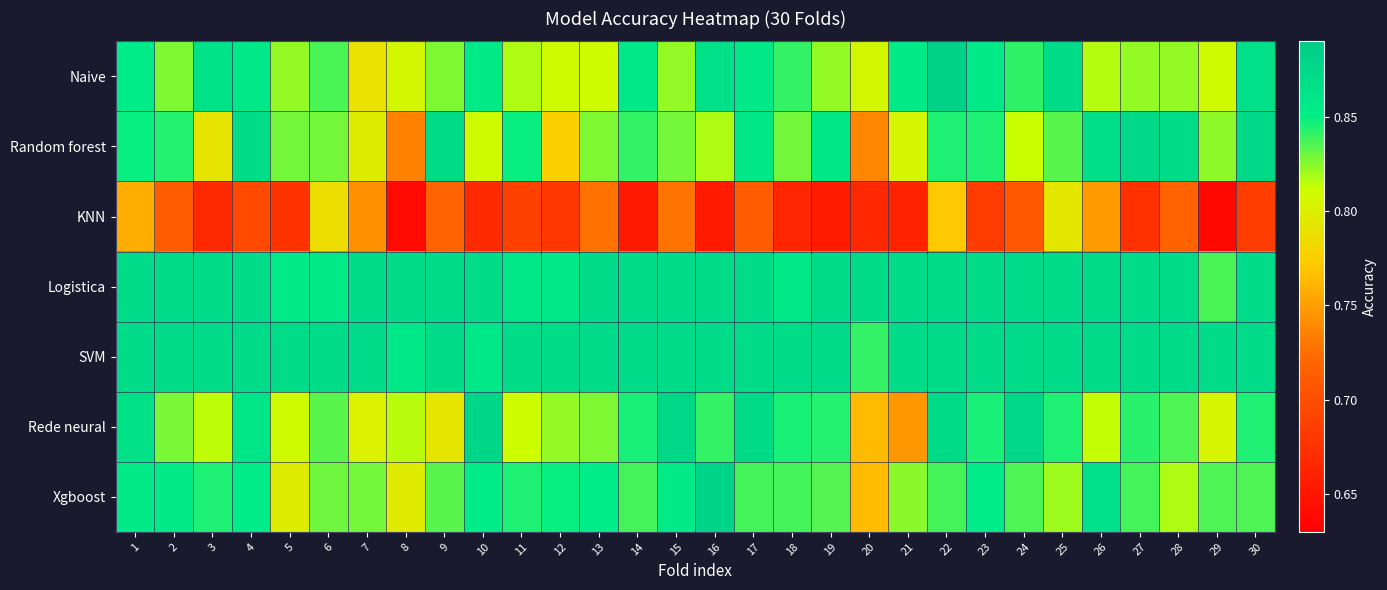

Which series has the largest range (max minus min)?

KNN